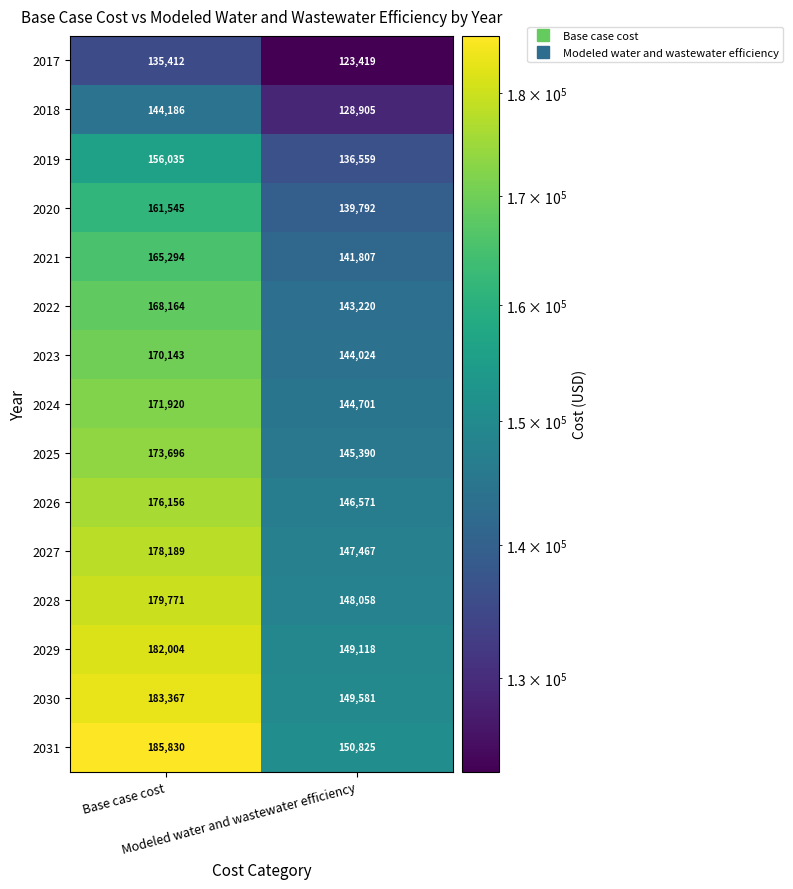

Which series has the largest range (max minus min)?

2031